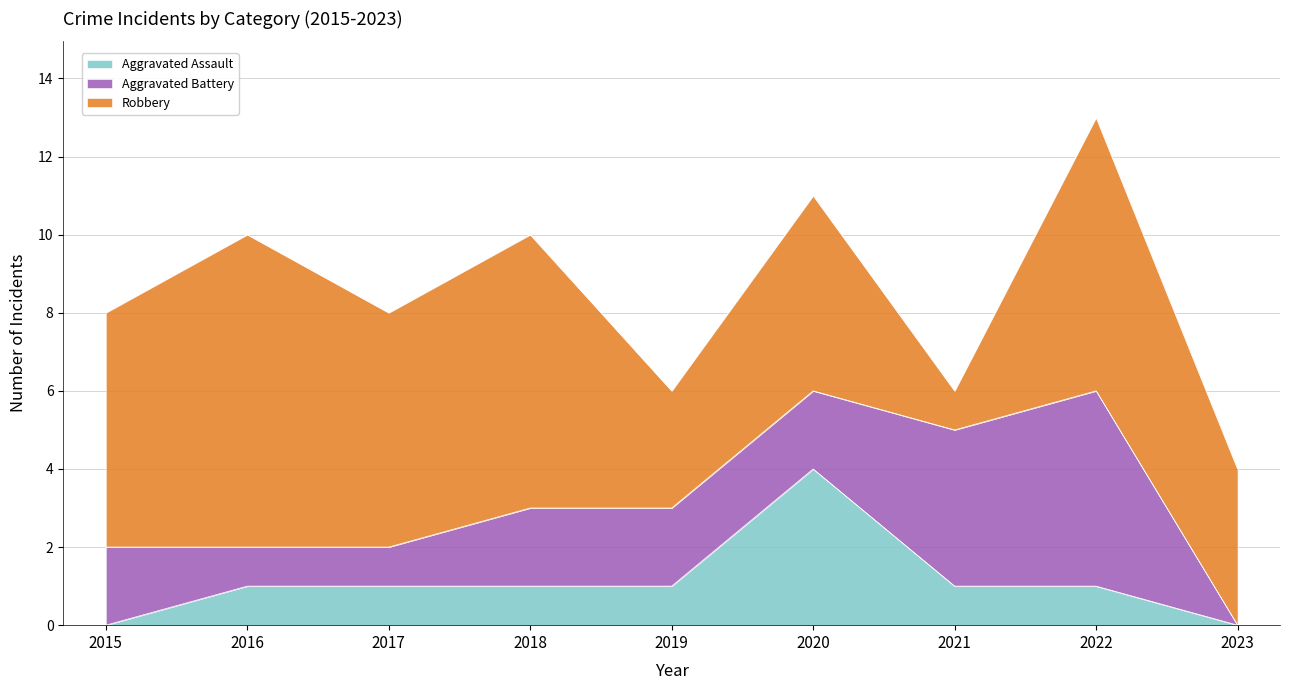

Is it true that Aggravated Battery equals 1 at 2016?

True